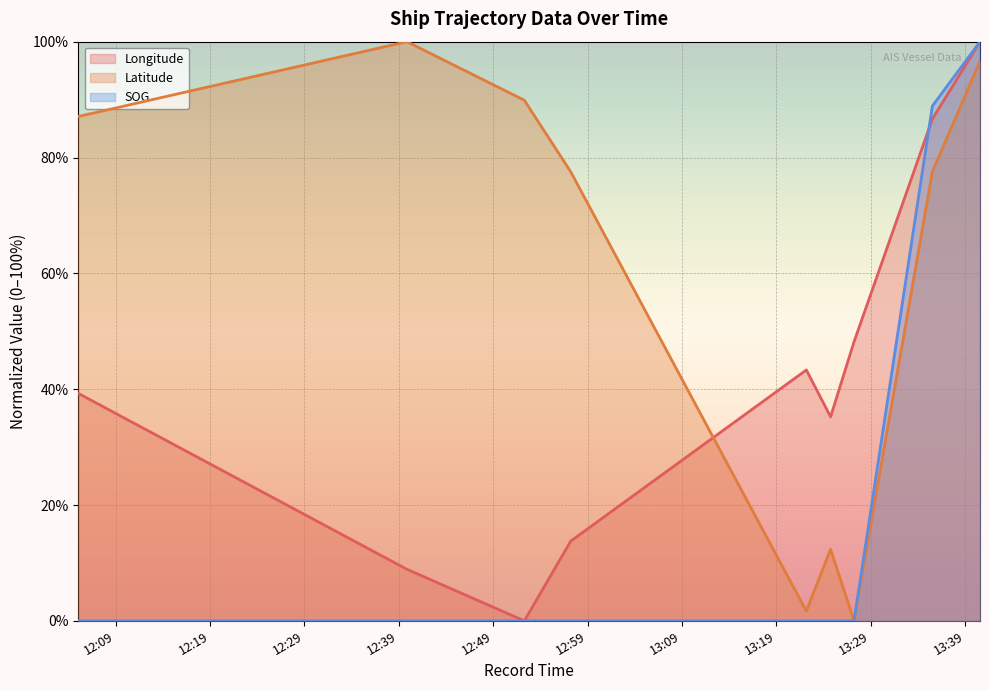

What is the sum of all Latitude values?

542.7